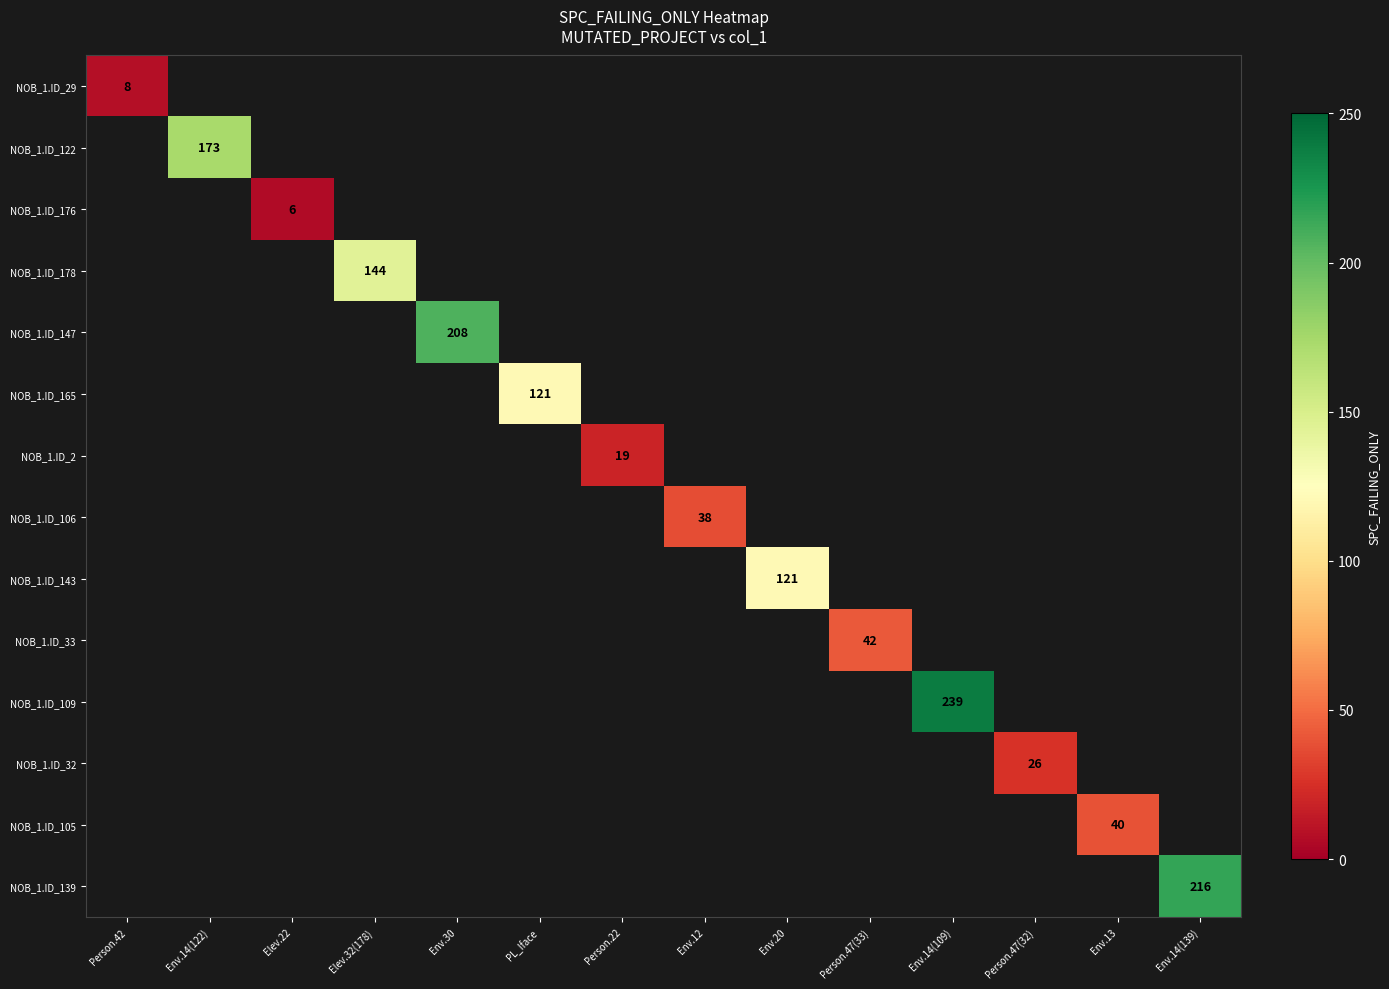

True or false: NOB_1.ID_2 has a value of 19 at Person.22.

True